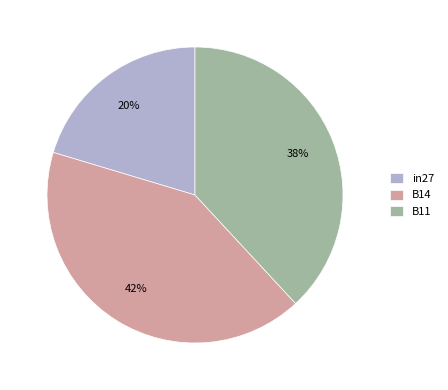

How many segments does this pie chart have?

3